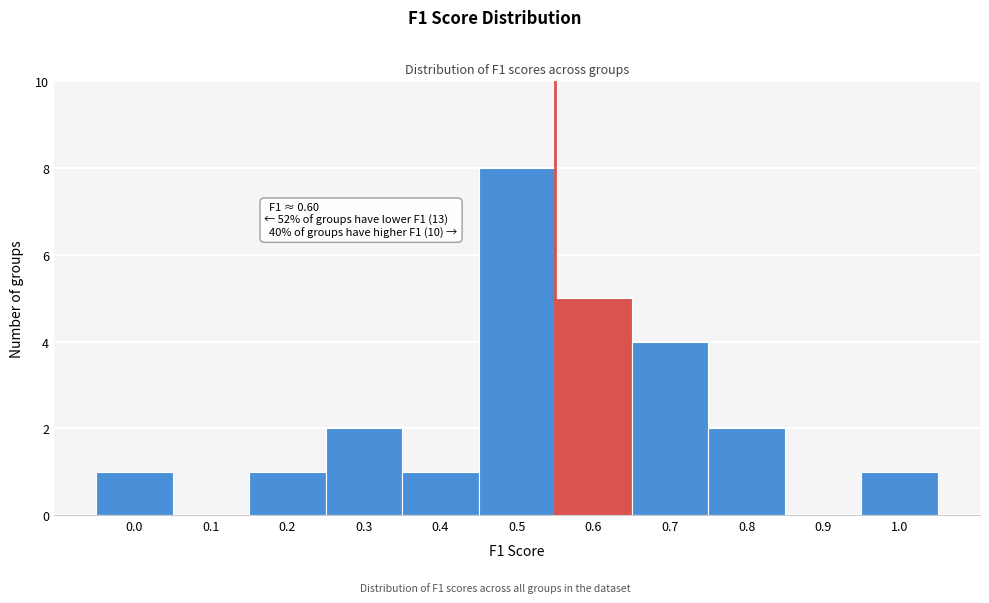

Reading left to right, transcribe all the data shown in this chart.

0.0=1	0.1=0	0.2=1	0.3=2	0.4=1	0.5=8	0.6=5	0.7=4	0.8=2	0.9=0	1.0=1